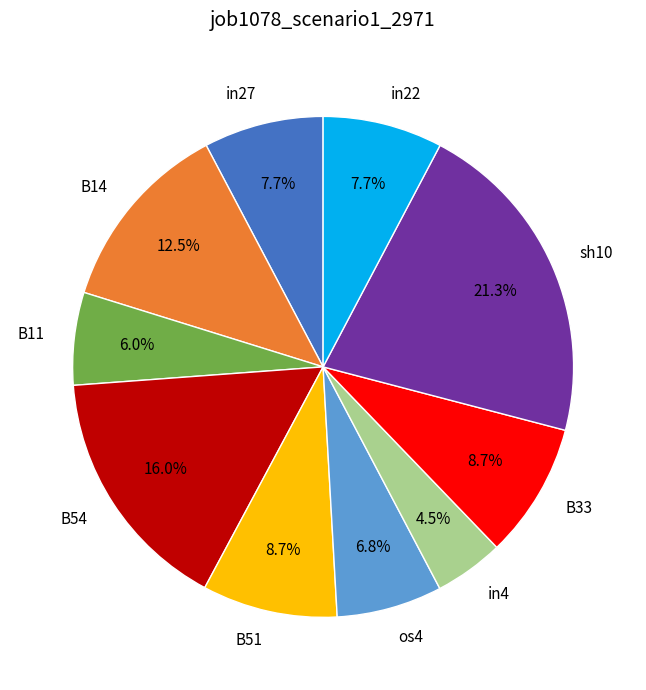

What is the smallest slice in the pie chart?

in4